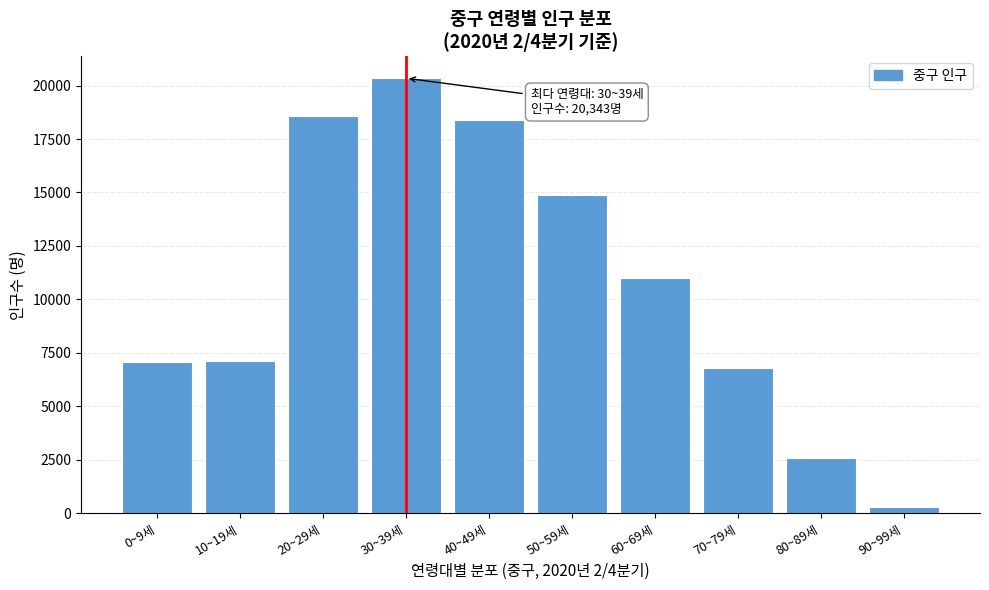

What is the maximum value shown in the chart?

20343